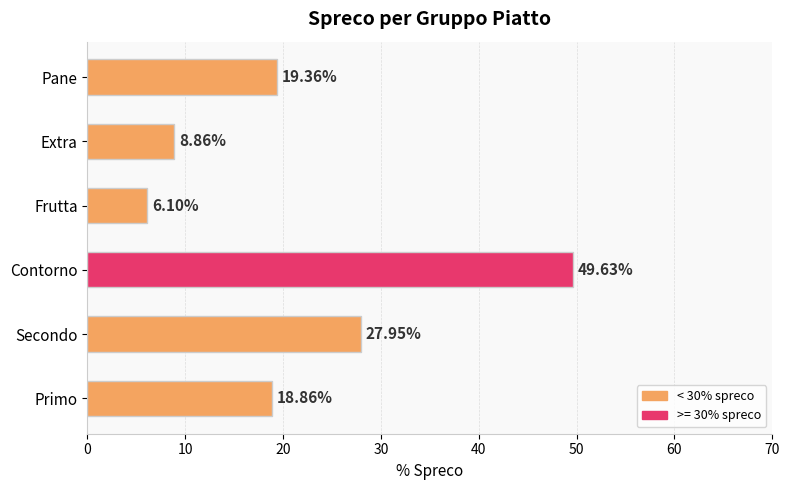

What is the change in value from Contorno to Extra?

-40.8